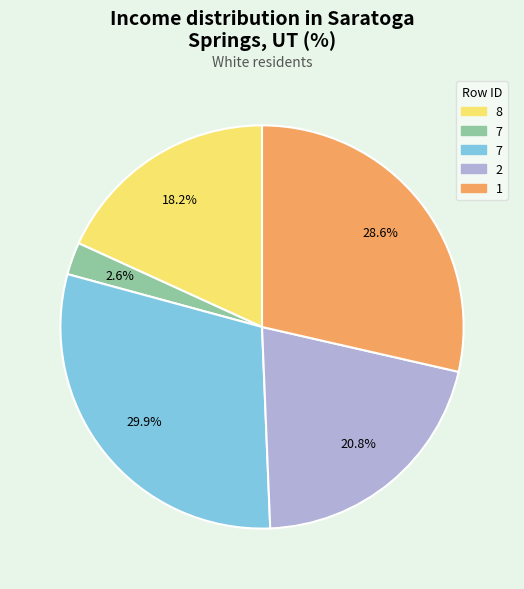

Does any single category account for the majority?

No